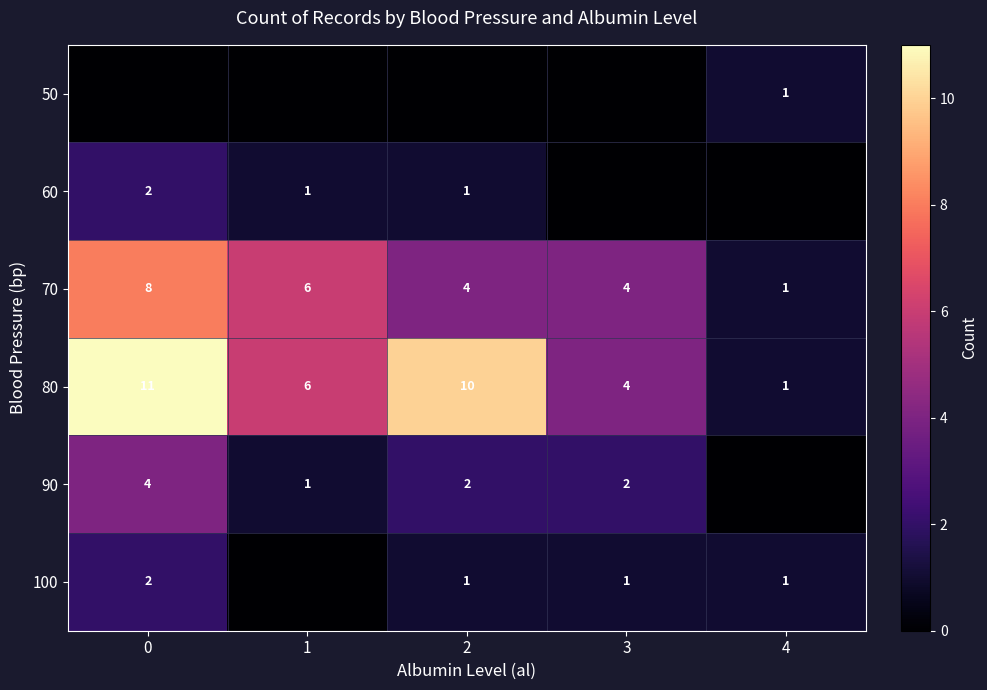

Which category has the lowest value in the 80 series?

4